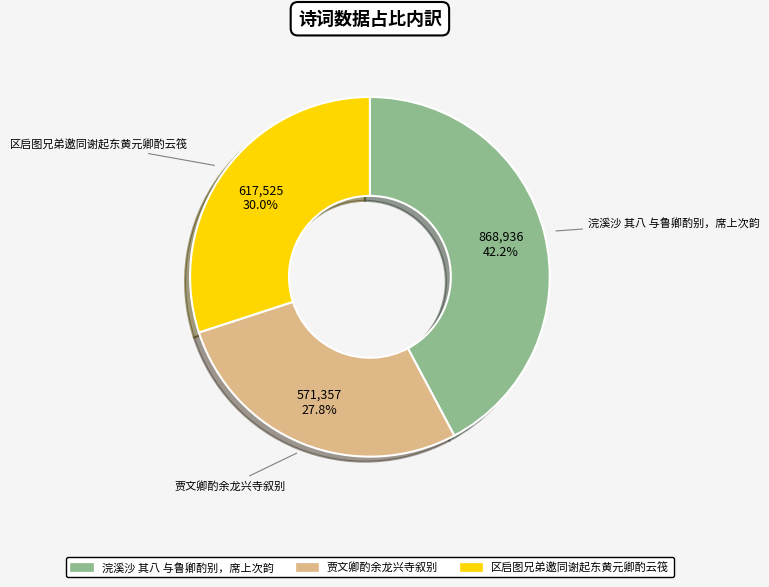

What percentage is the 贾文卿酌余龙兴寺叙别 slice, to the nearest percent?

28%